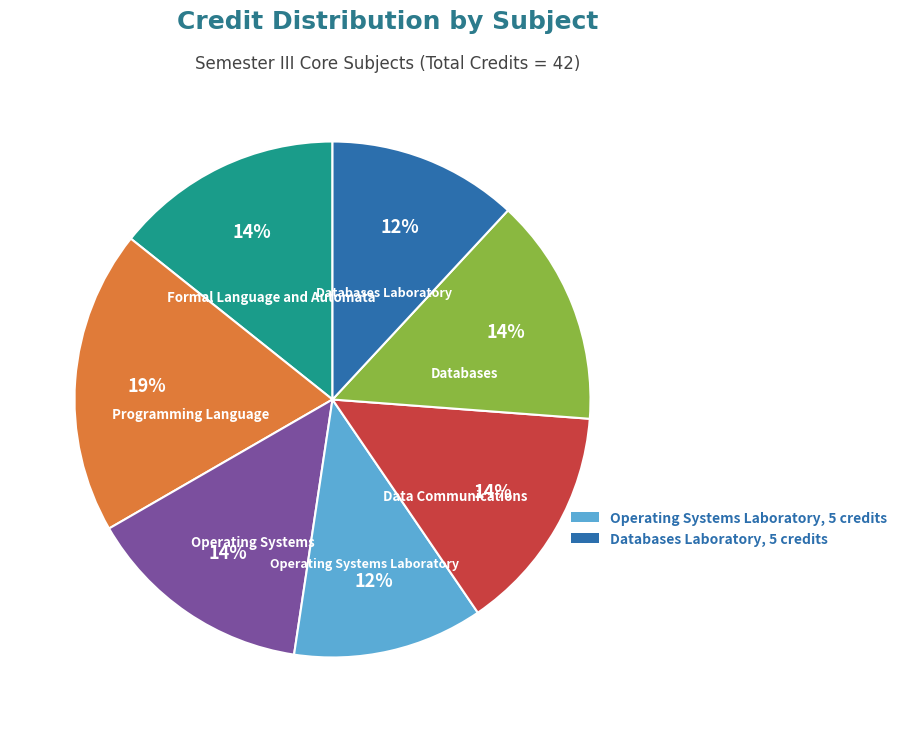

To the nearest percent, what is the difference between the largest and smallest slice percentages?

7%